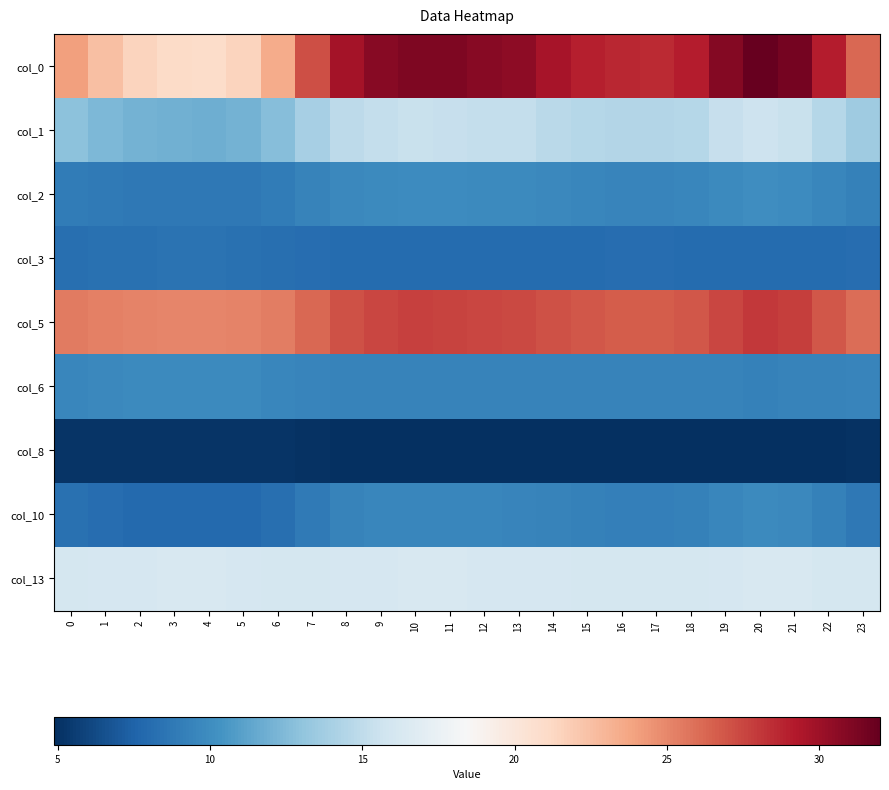

Which label corresponds to the smallest value in the chart?

20